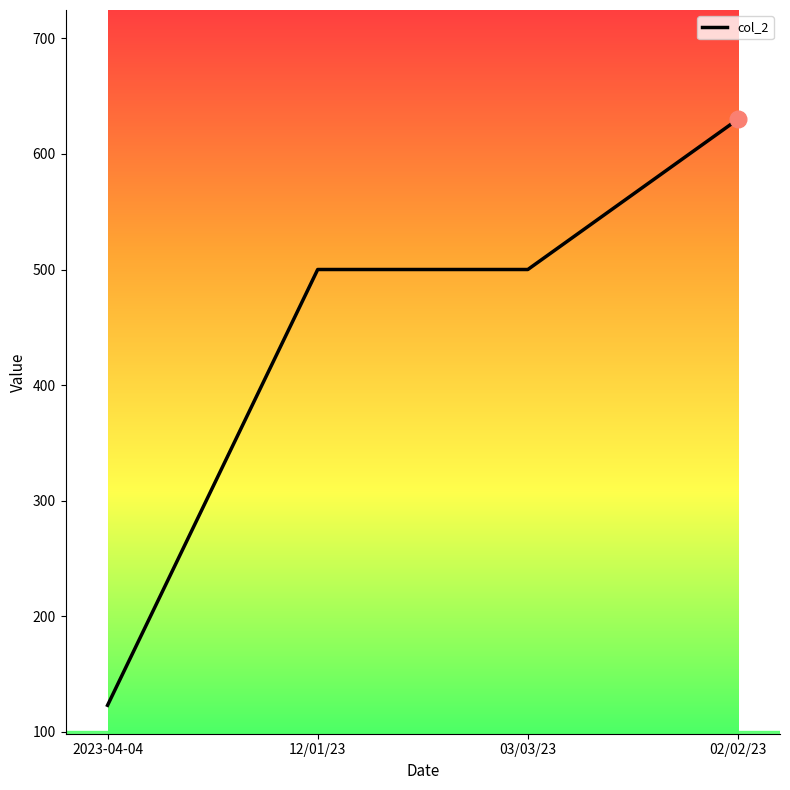

What is the change in value from 2023-04-04 to 02/02/23?

+507